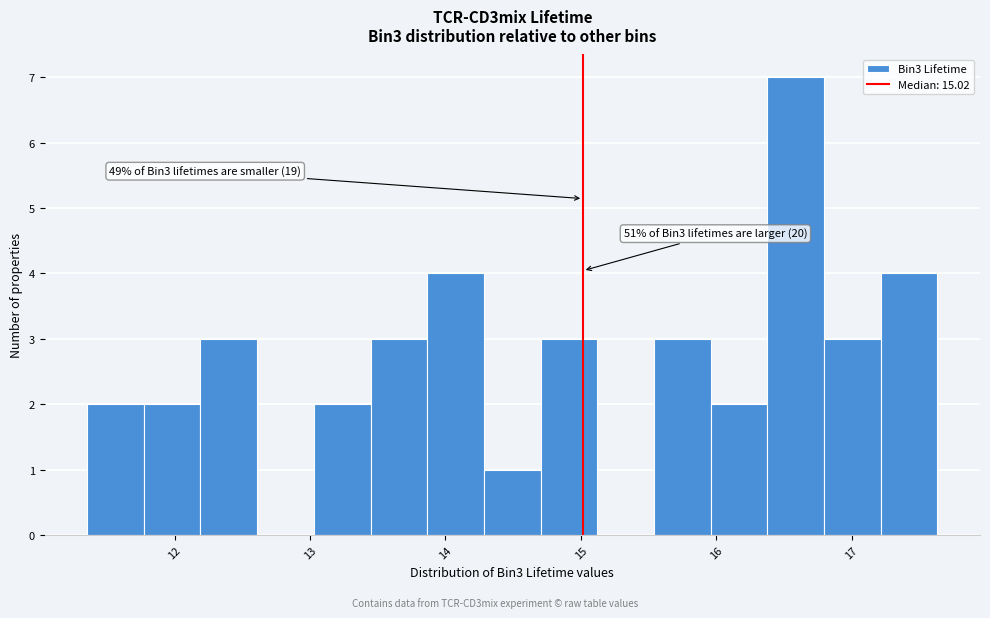

Which range on the x-axis has the tallest bar?

16.4 to 16.8